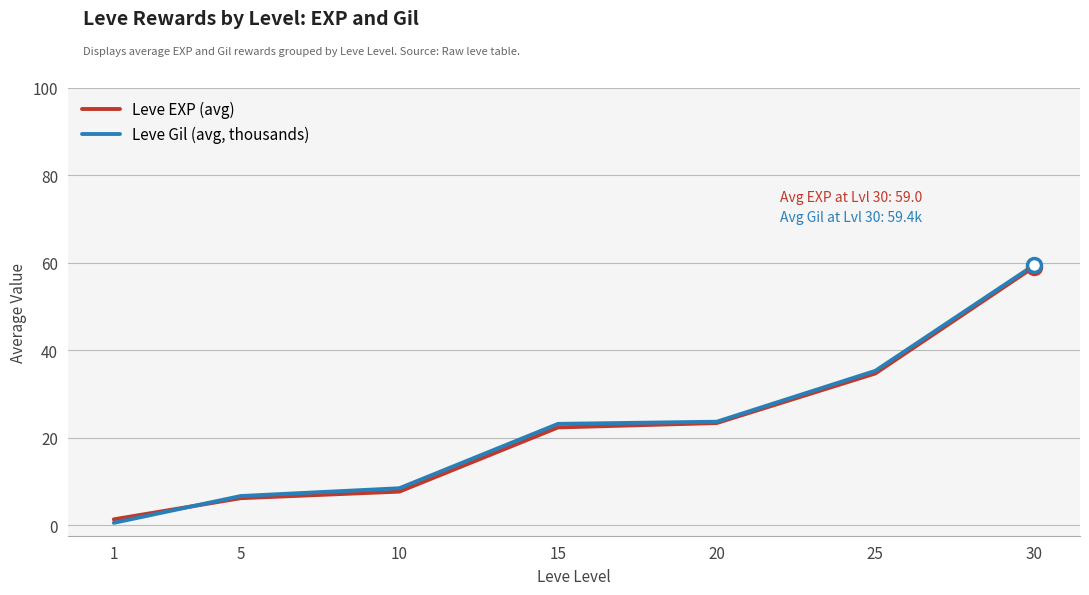

Is the value of Leve Gil (avg, thousands) at 5 greater than the value of Leve EXP (avg) at 10?

No